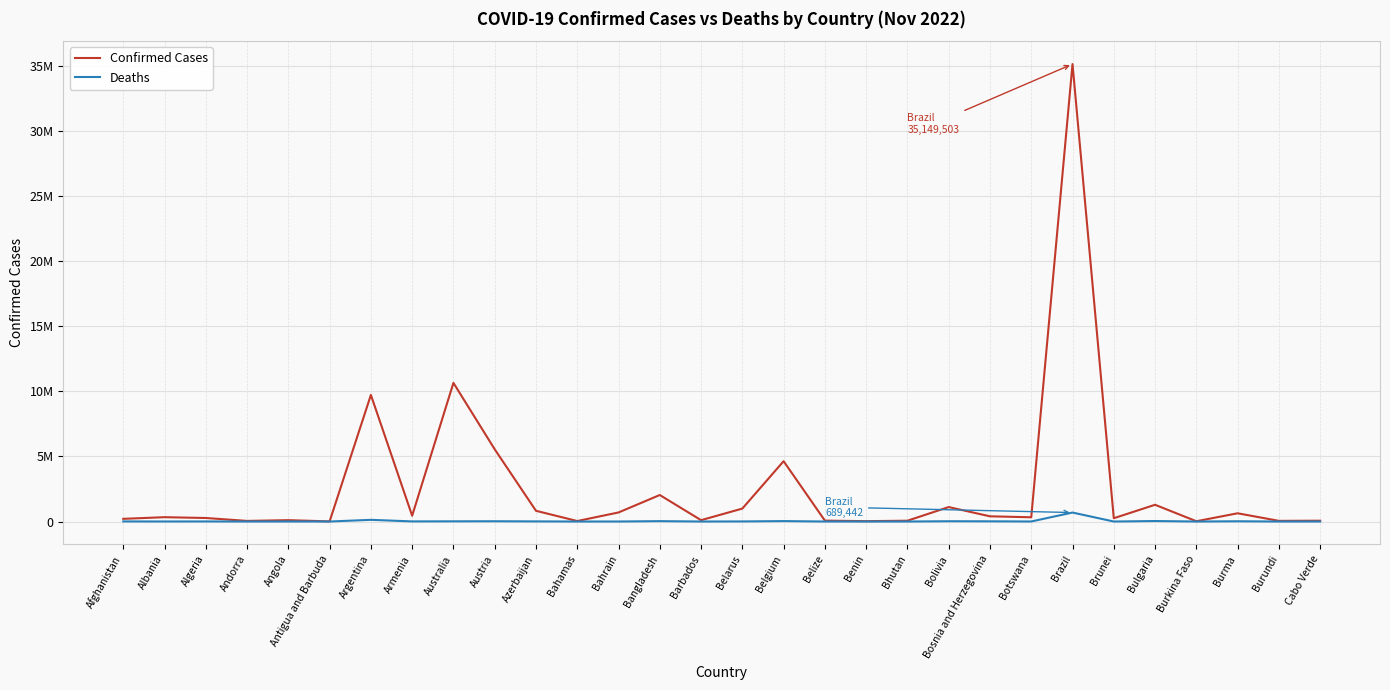

Is this an area chart (filled region under the line)?

No